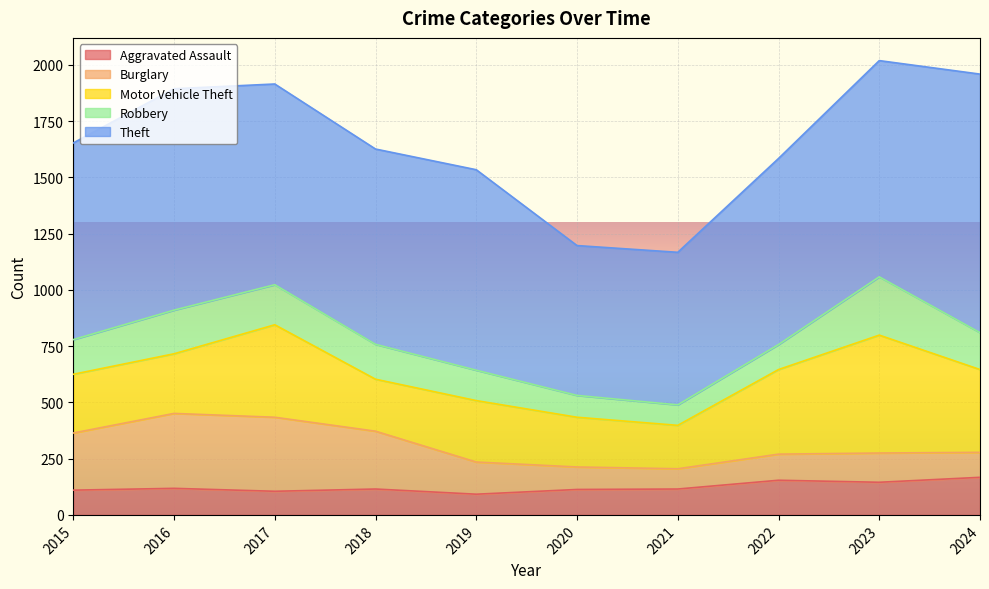

Does the chart display data point markers on the line(s)?

No